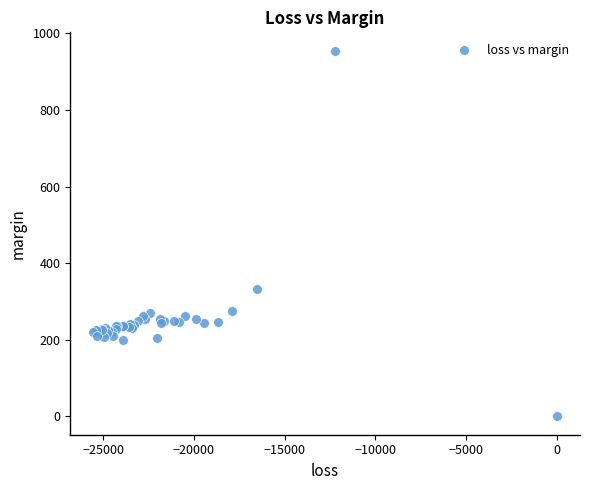

What Y value in the scatter plot is closest to 477?

332.3